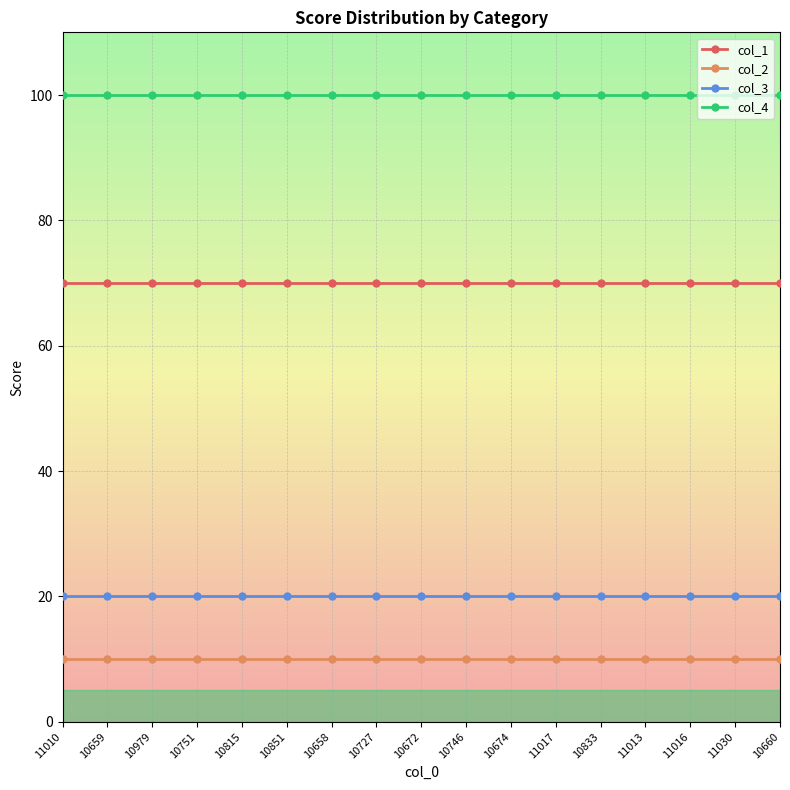

How many categories are shown in the chart?

17